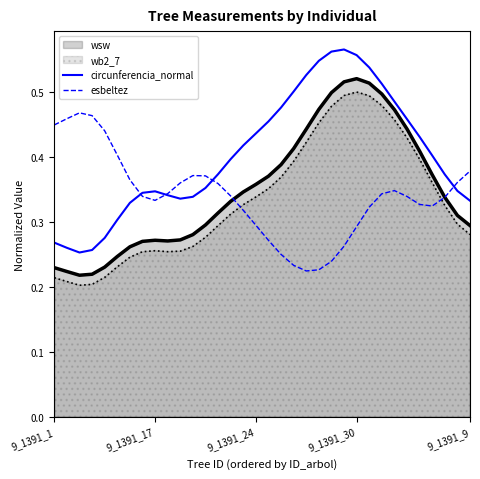

What is the spread (max minus min) of values at 21?

0.3